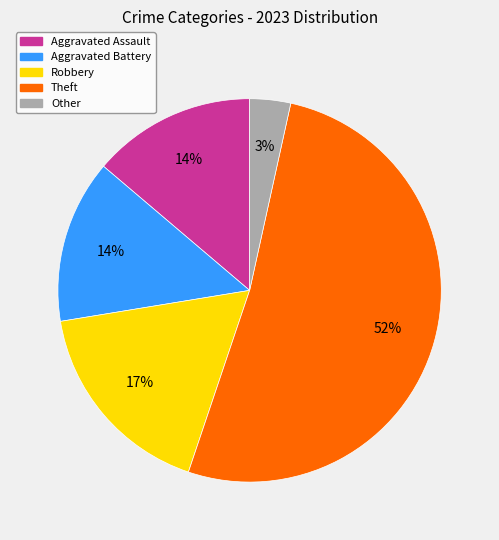

What percentage is the Aggravated Assault slice, to the nearest percent?

14%